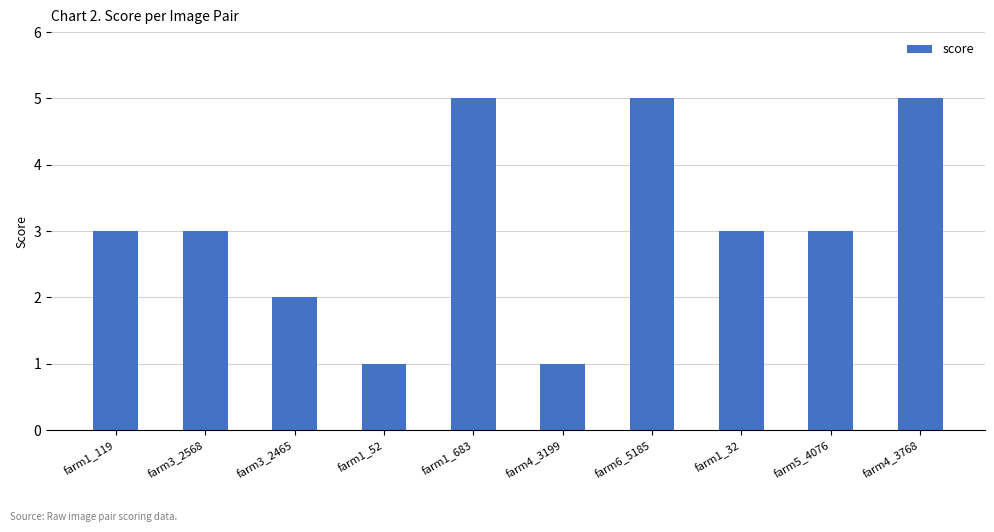

What position from the left is farm1_683?

5